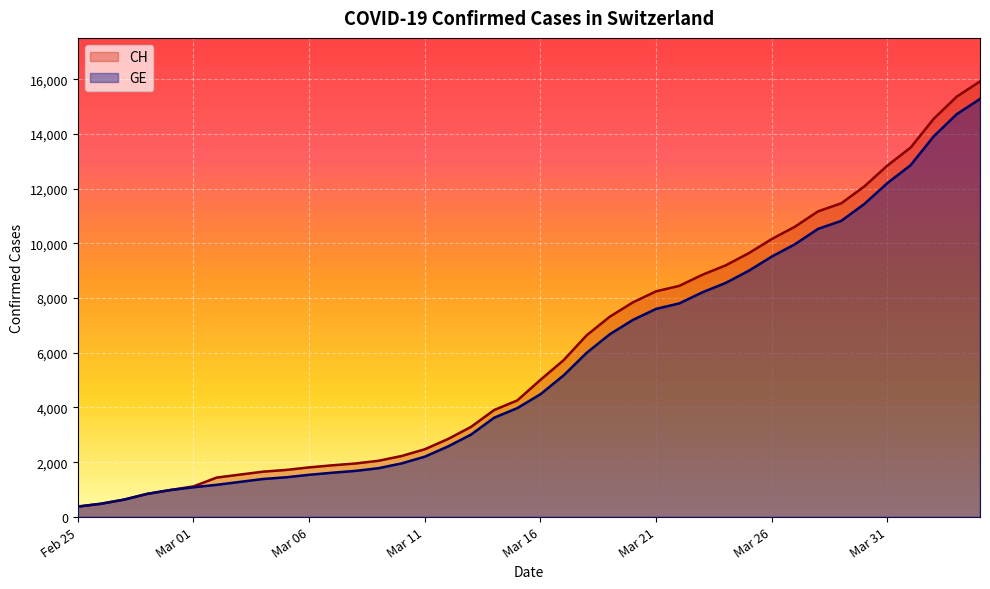

What is the maximum value shown in the chart?

15926